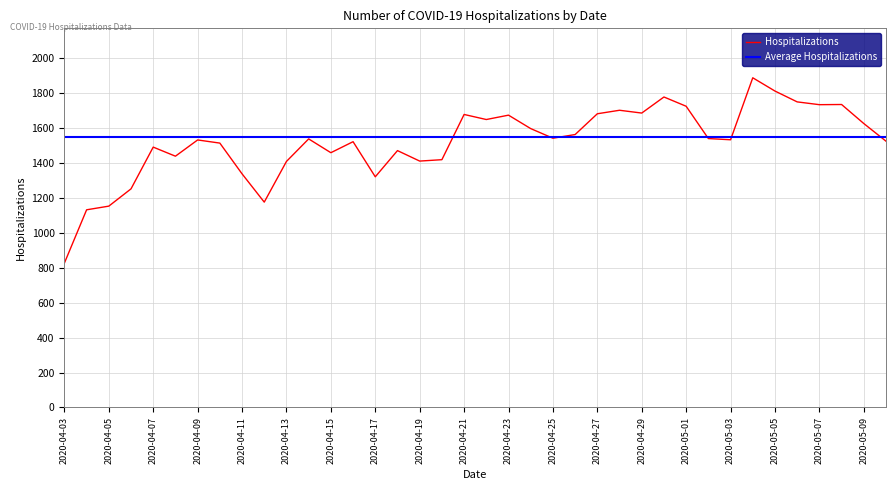

Count the number of values greater than 1538.

18